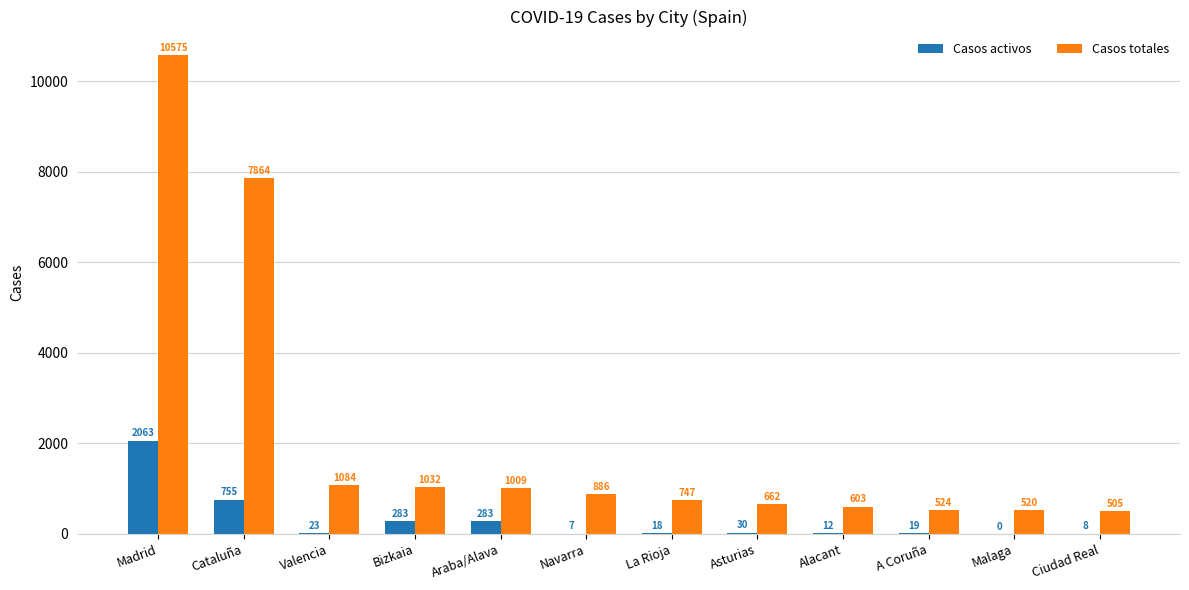

What is the spread (max minus min) of values at Malaga?

520